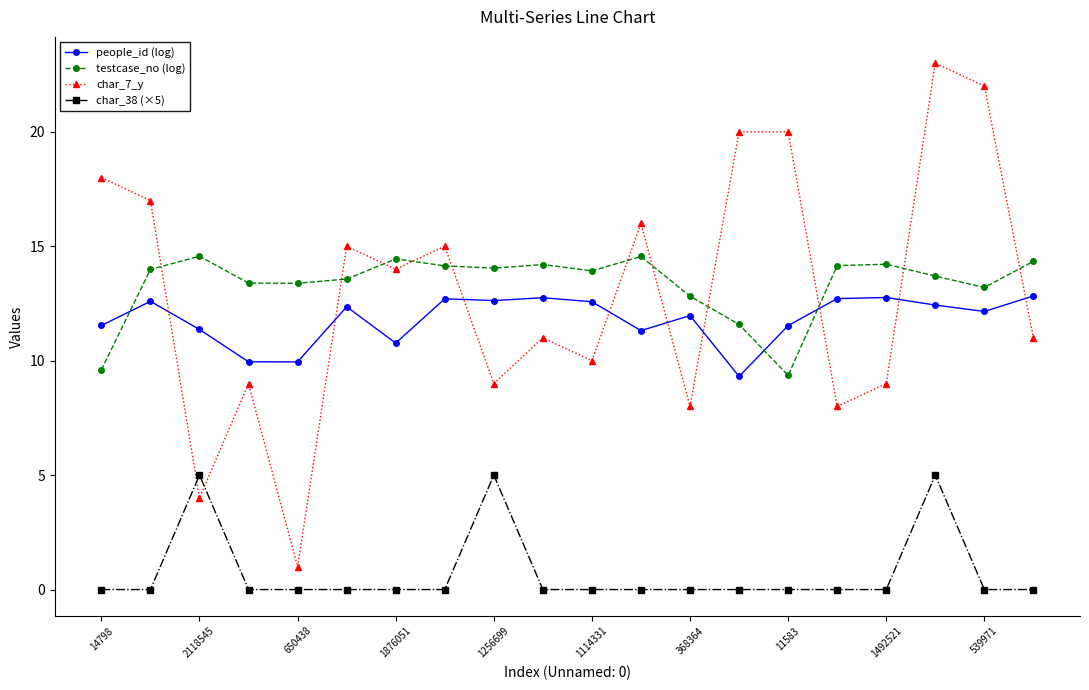

True or false: testcase_no (log) and char_38 (×5) cross at least once.

False